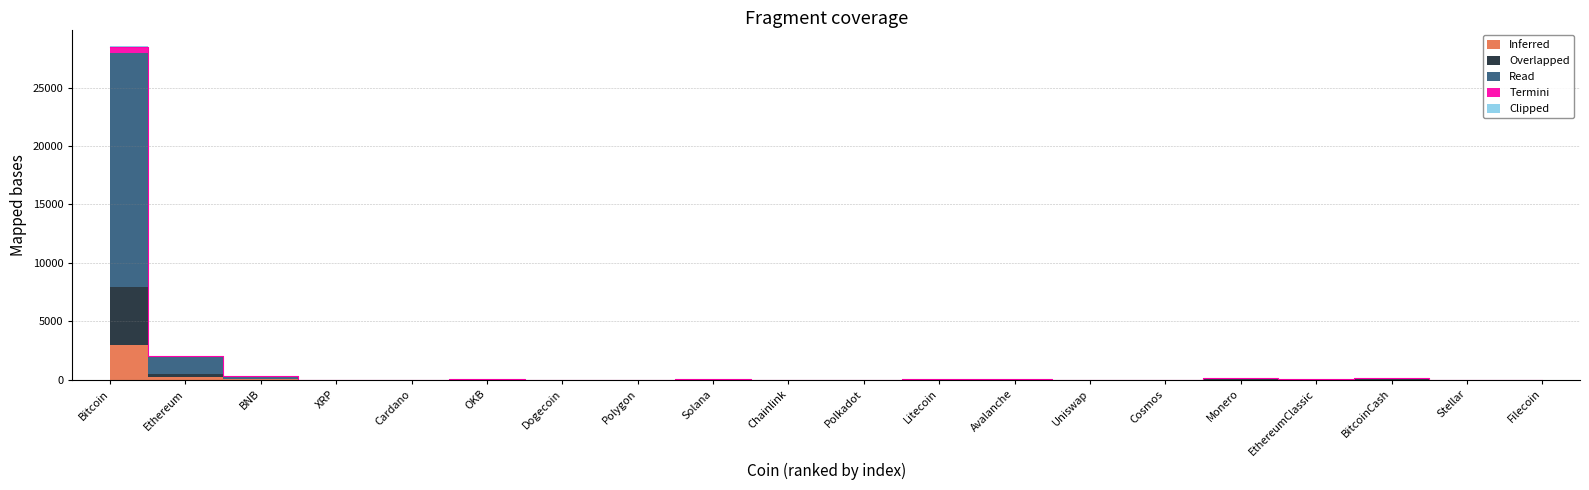

What is the total value across all series at Ethereum?

2047.8